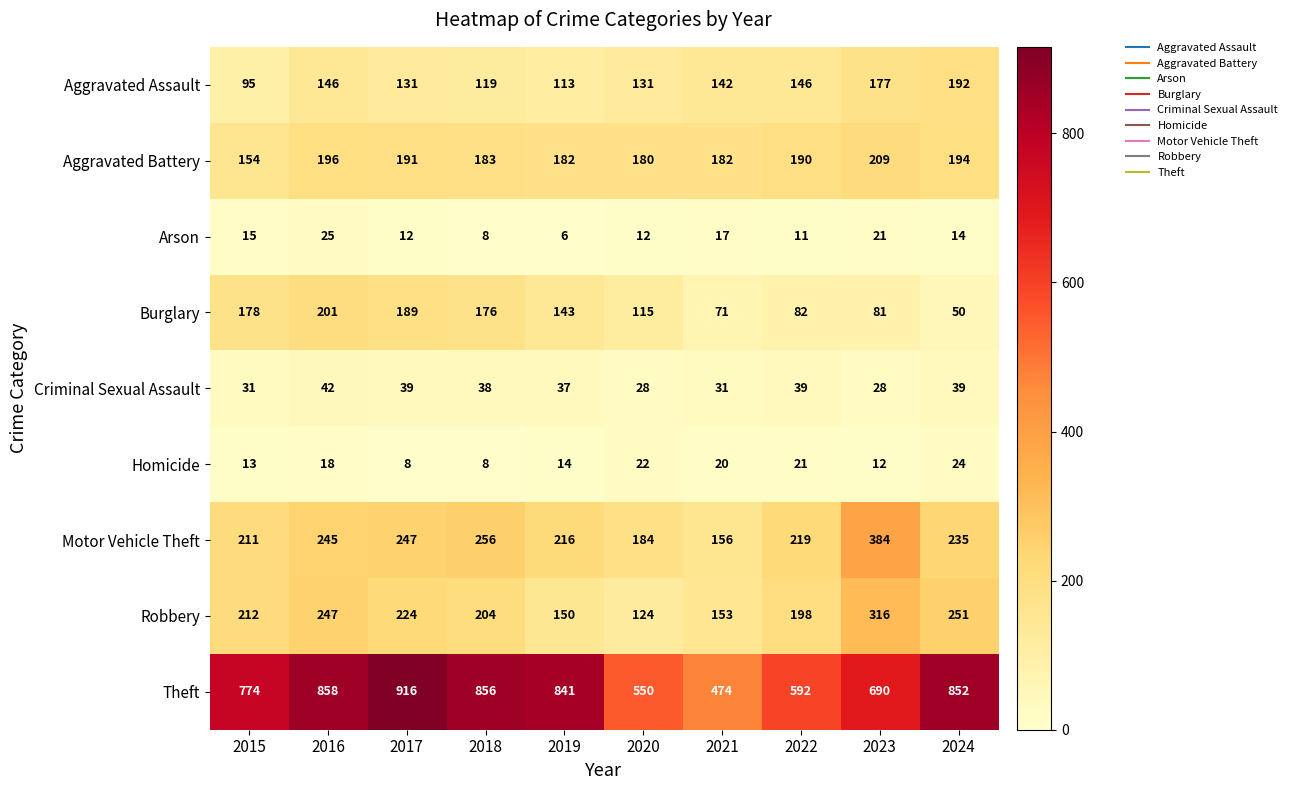

At which category is the sum across all series the highest?

2016